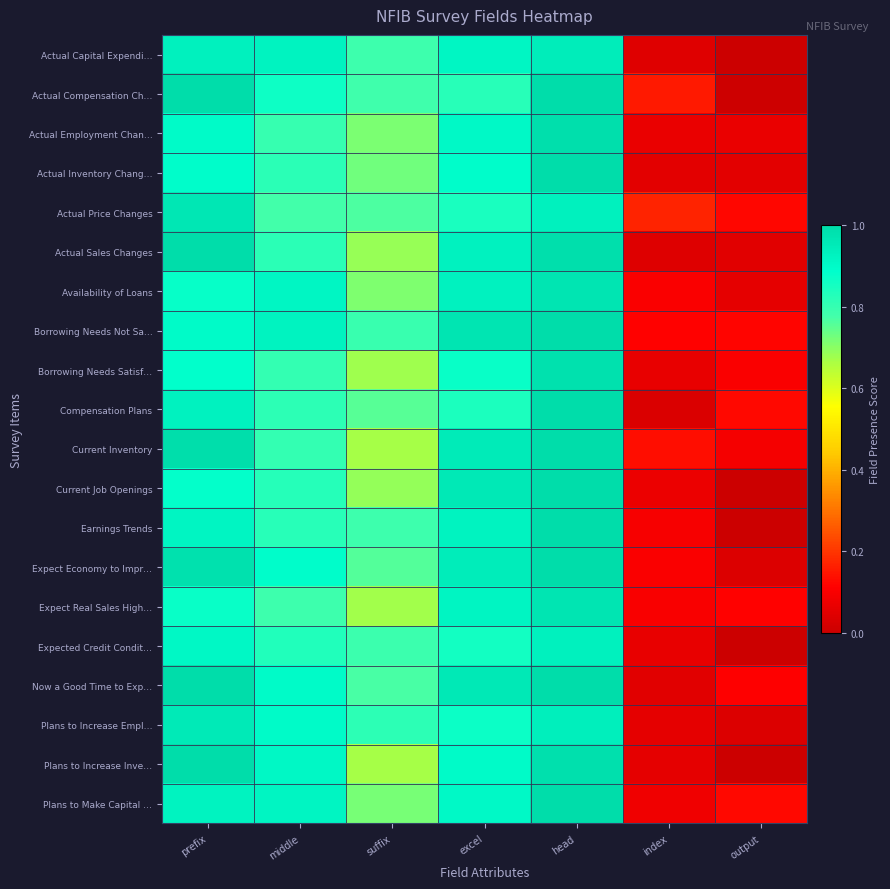

At how many categories does at least one series exceed 0?

7